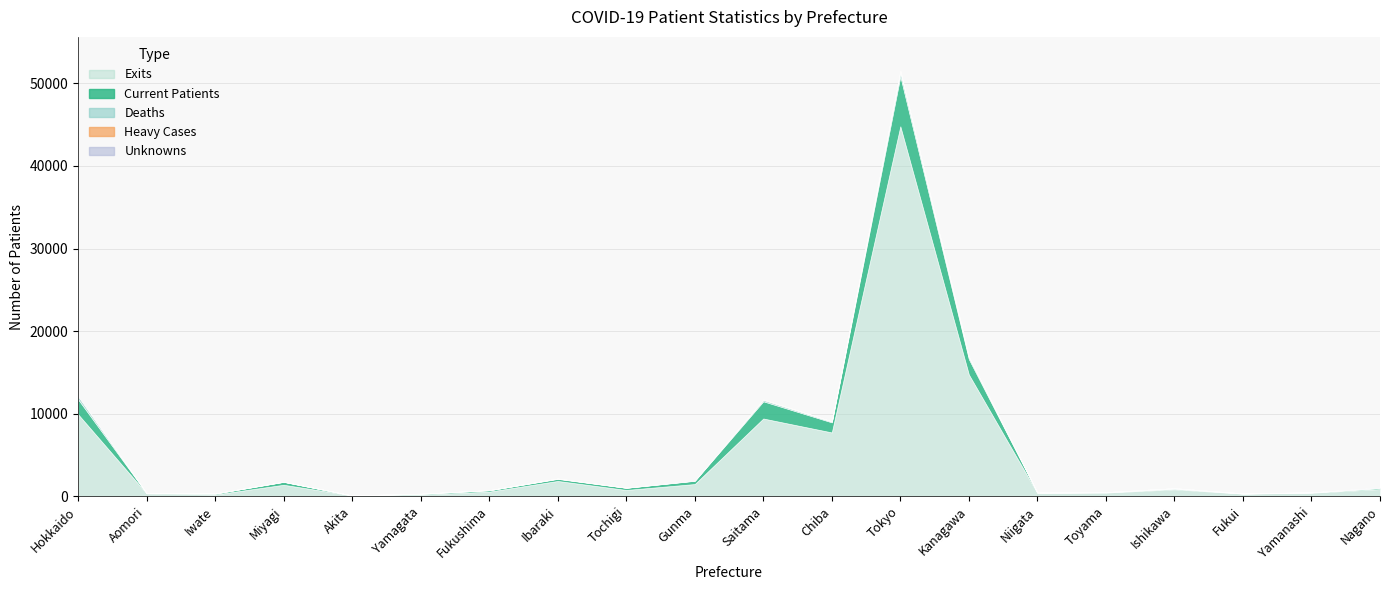

What is the label of the 16th point from the left?

Toyama